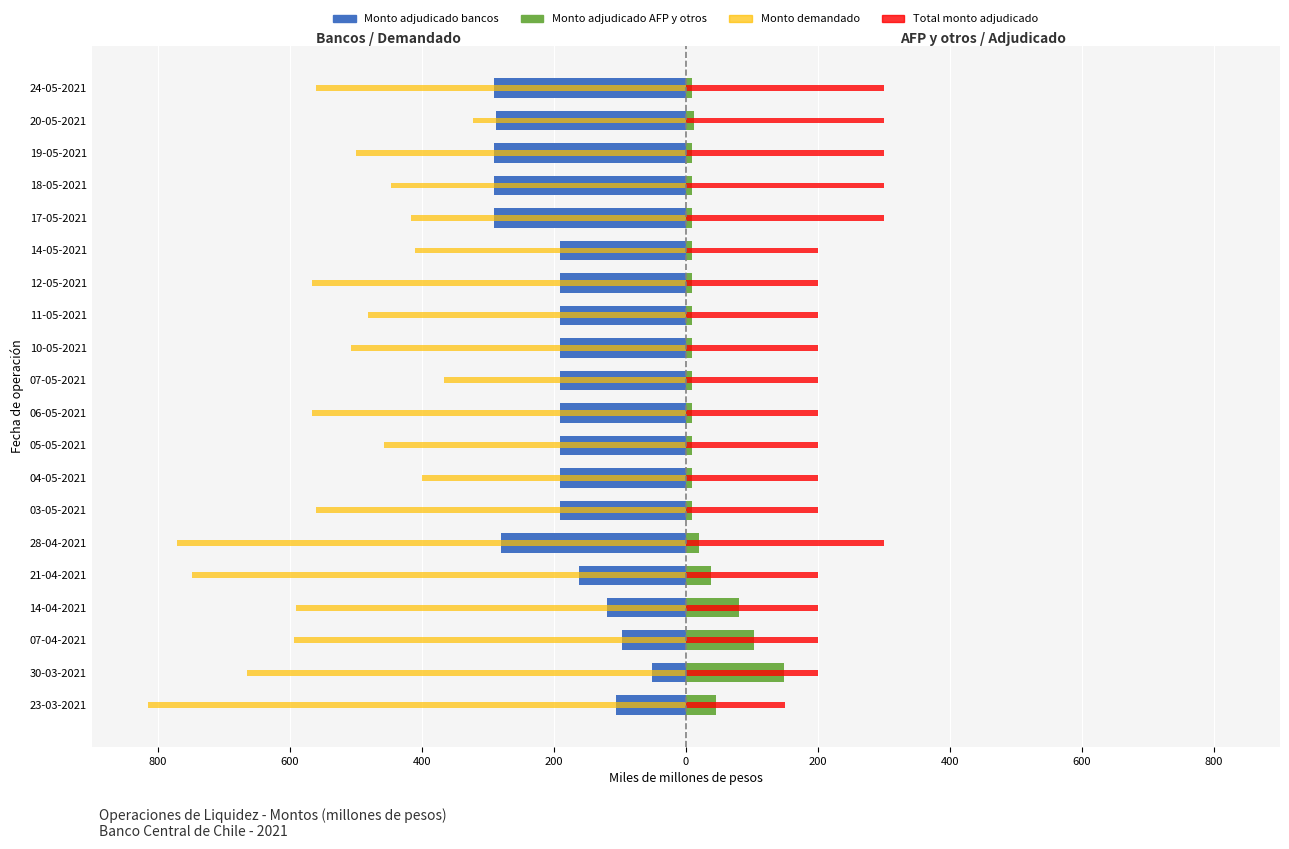

Is the value of Monto adjudicado AFP y otros at 23-03-2021 greater than the value of Monto adjudicado bancos at 30-03-2021?

Yes